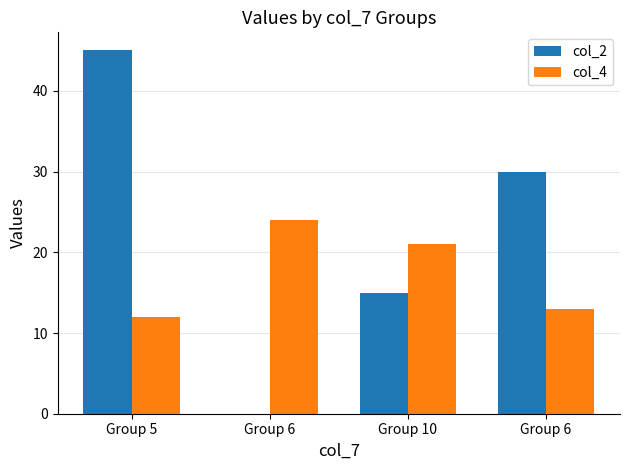

Reading left to right, transcribe all the data shown in this chart.

col_2: Group 5=45	Group 6=0	Group 10=15	Group 6=30
col_4: Group 5=12	Group 6=24	Group 10=21	Group 6=13